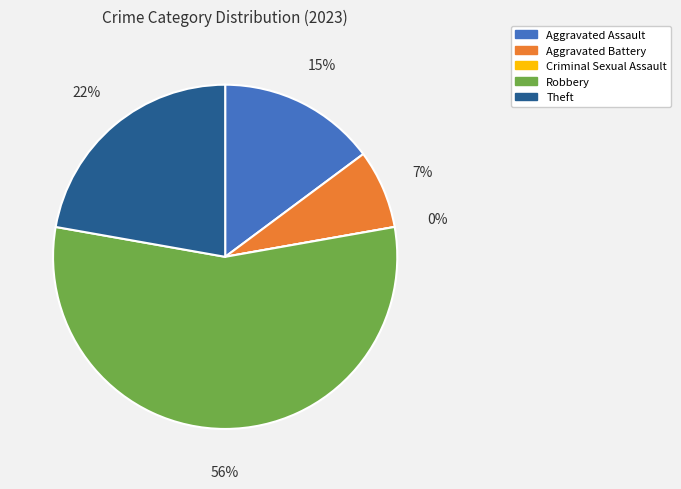

Combined, do Theft and Criminal Sexual Assault account for over 50%?

No